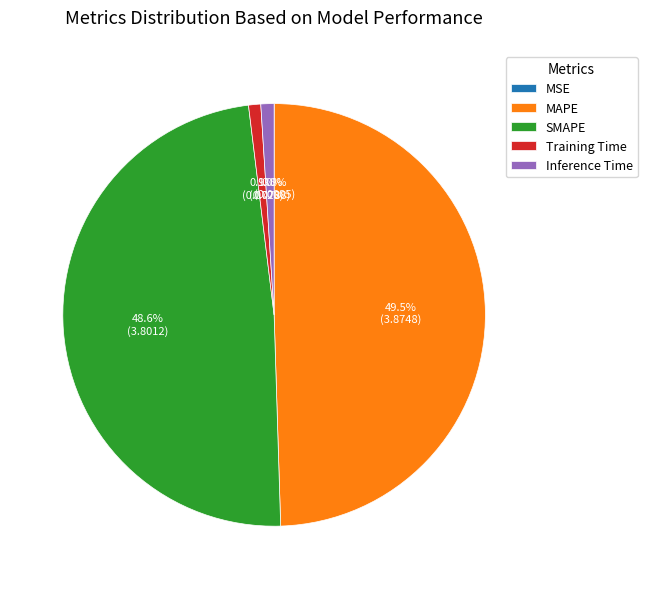

Between SMAPE and Inference Time, which is larger?

SMAPE